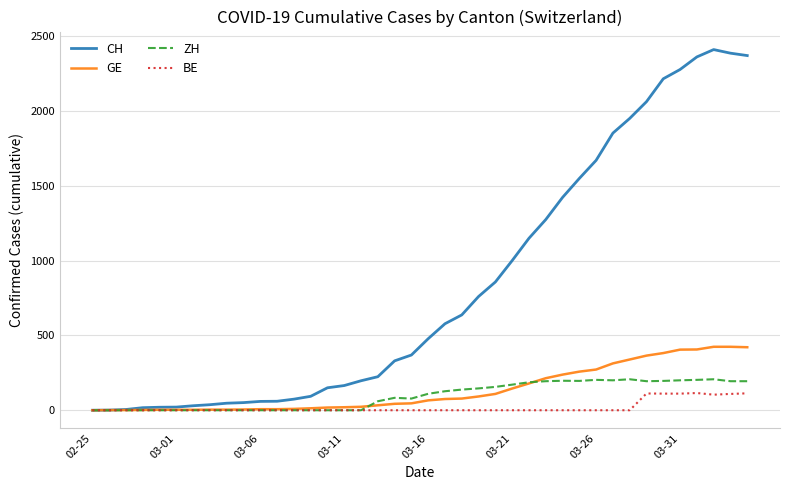

Which series has the largest total across all categories?

CH